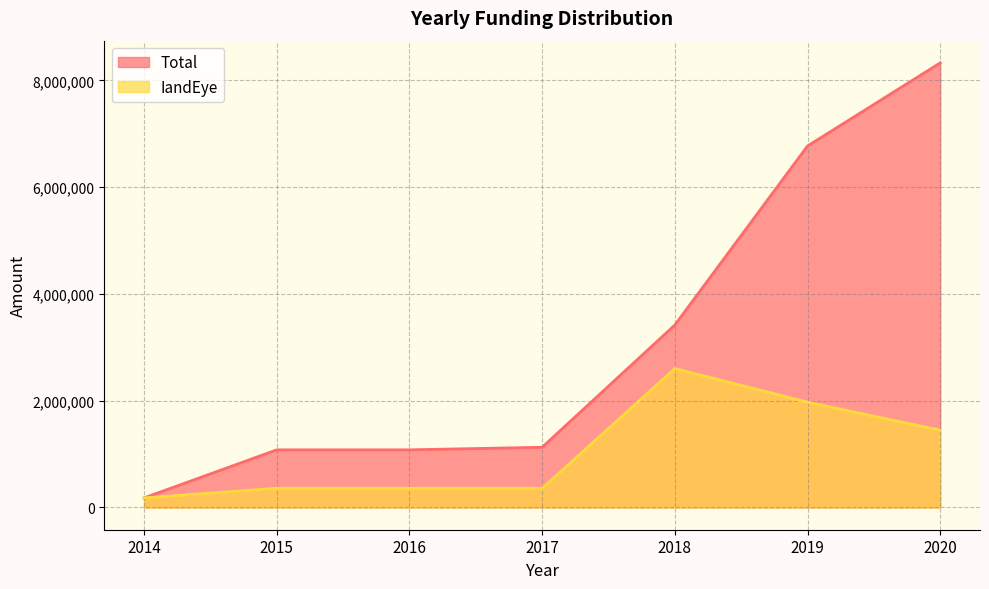

How many lines are shown in the chart?

2